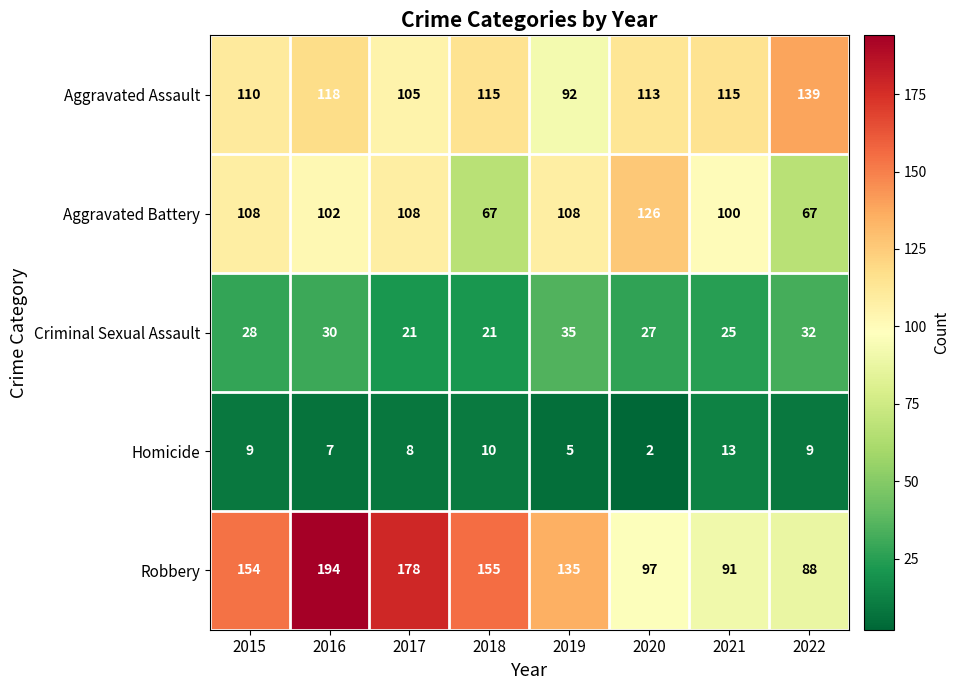

Which series has the largest total across all categories?

Robbery